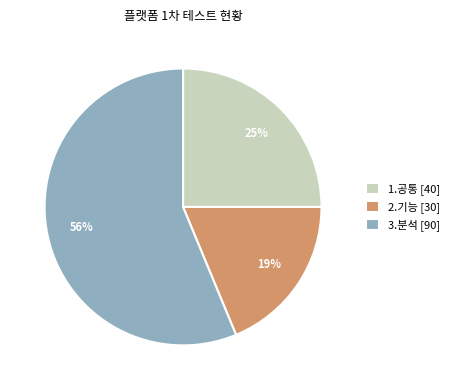

Count the number of slices in the pie.

3